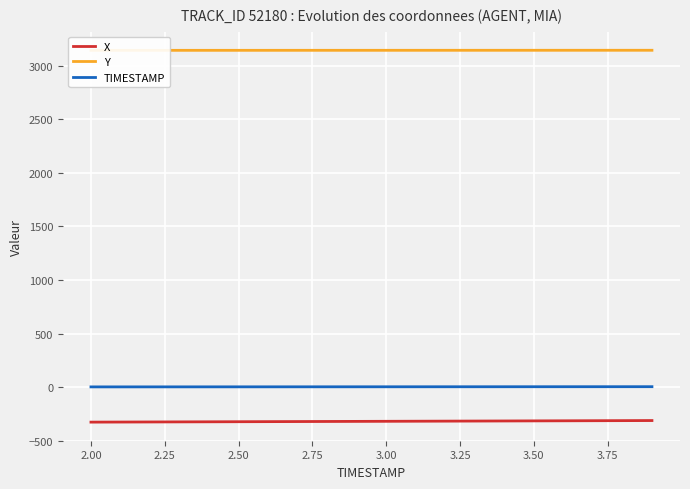

Reading left to right, transcribe all the data shown in this chart.

X: -326.7	-325.9	-325.2	-324.4	-323.6	-322.9	-322.1	-321.3	-320.6	-319.8	-319.0	-318.2	-317.5	-316.7	-315.9	-315.1	-314.3	-313.5	-312.8	-312.0
Y: 3141.5	3141.6	3141.6	3141.6	3141.7	3141.7	3141.8	3141.8	3141.8	3141.9	3141.9	3141.9	3142.0	3142.0	3142.1	3142.1	3142.1	3142.2	3142.2	3142.3
TIMESTAMP: 2.0	2.1	2.2	2.3	2.4	2.5	2.6	2.7	2.8	2.9	3.0	3.1	3.2	3.3	3.4	3.5	3.6	3.7	3.8	3.9